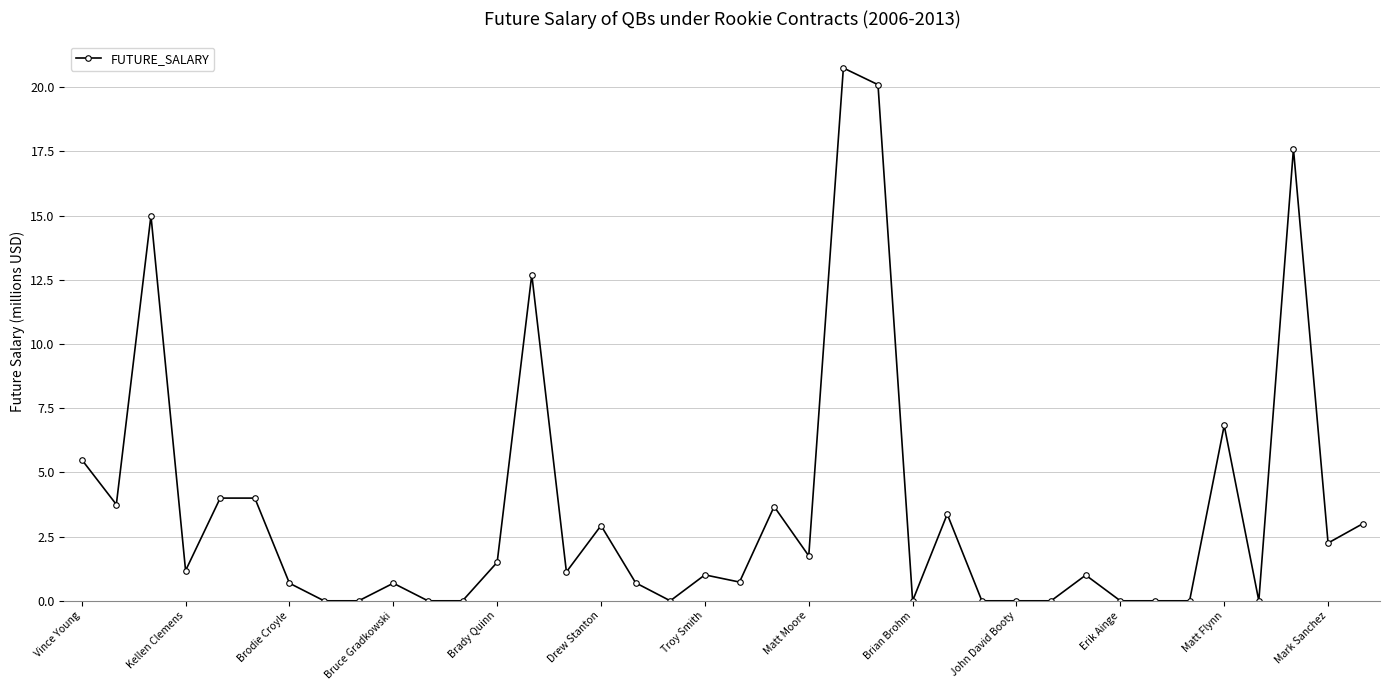

What is the maximum value shown in the chart?

20.8